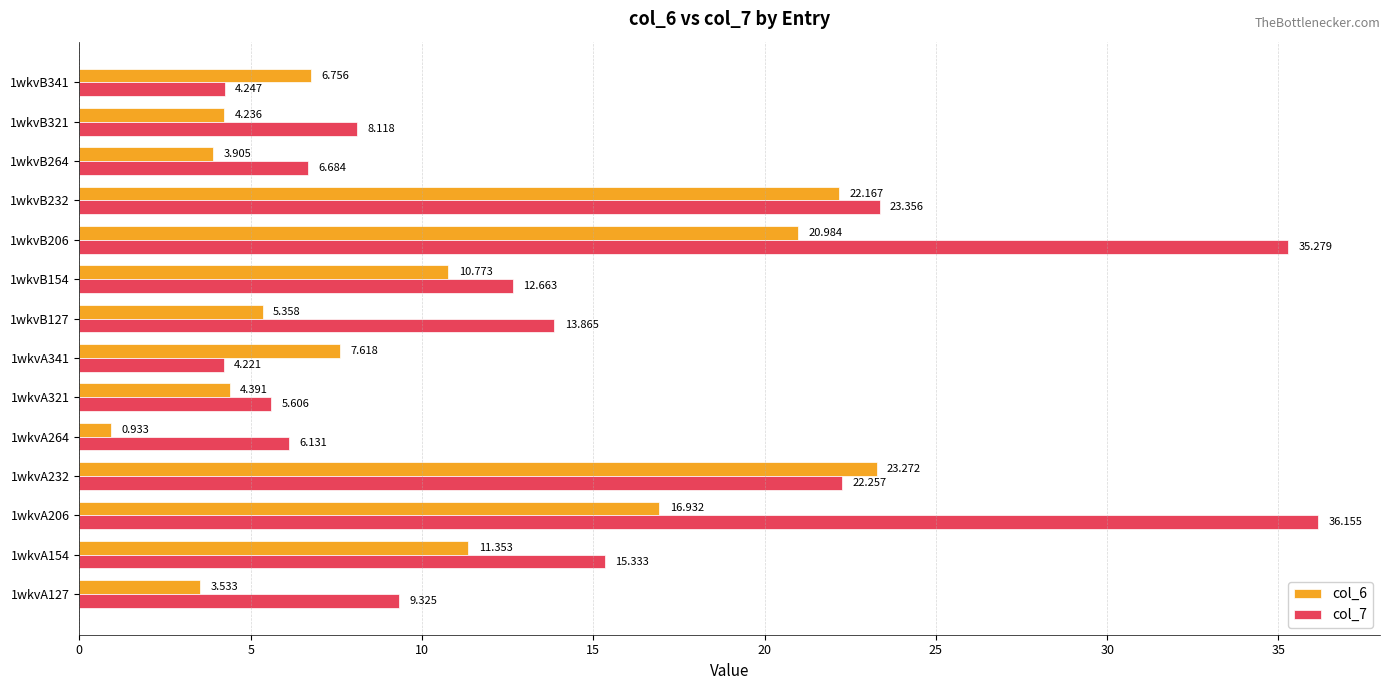

What is the sum of all col_7 values?

203.2